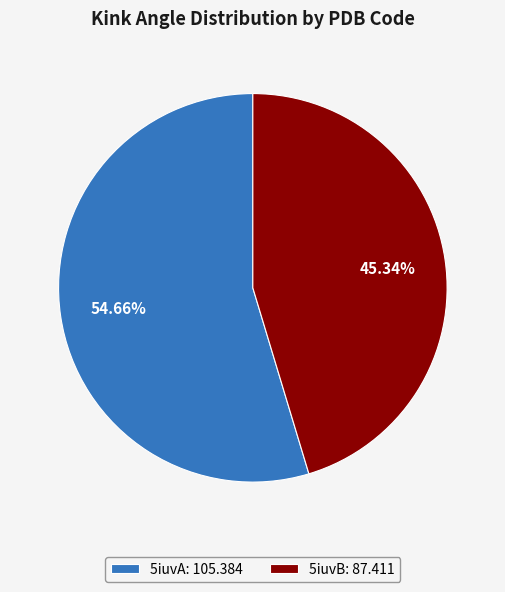

Between 5iuvB and 5iuvA, which is larger?

5iuvA